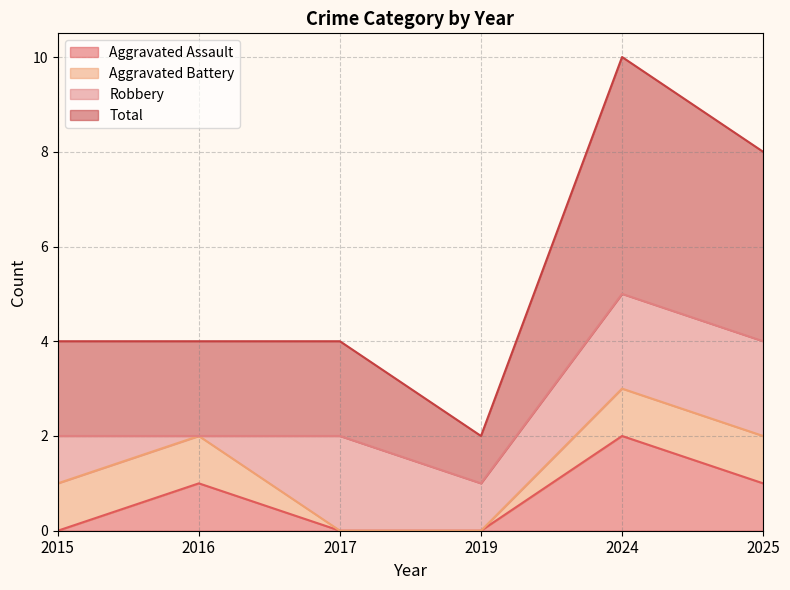

What is the difference between the maximum and second lowest values in the Aggravated Assault series?

2